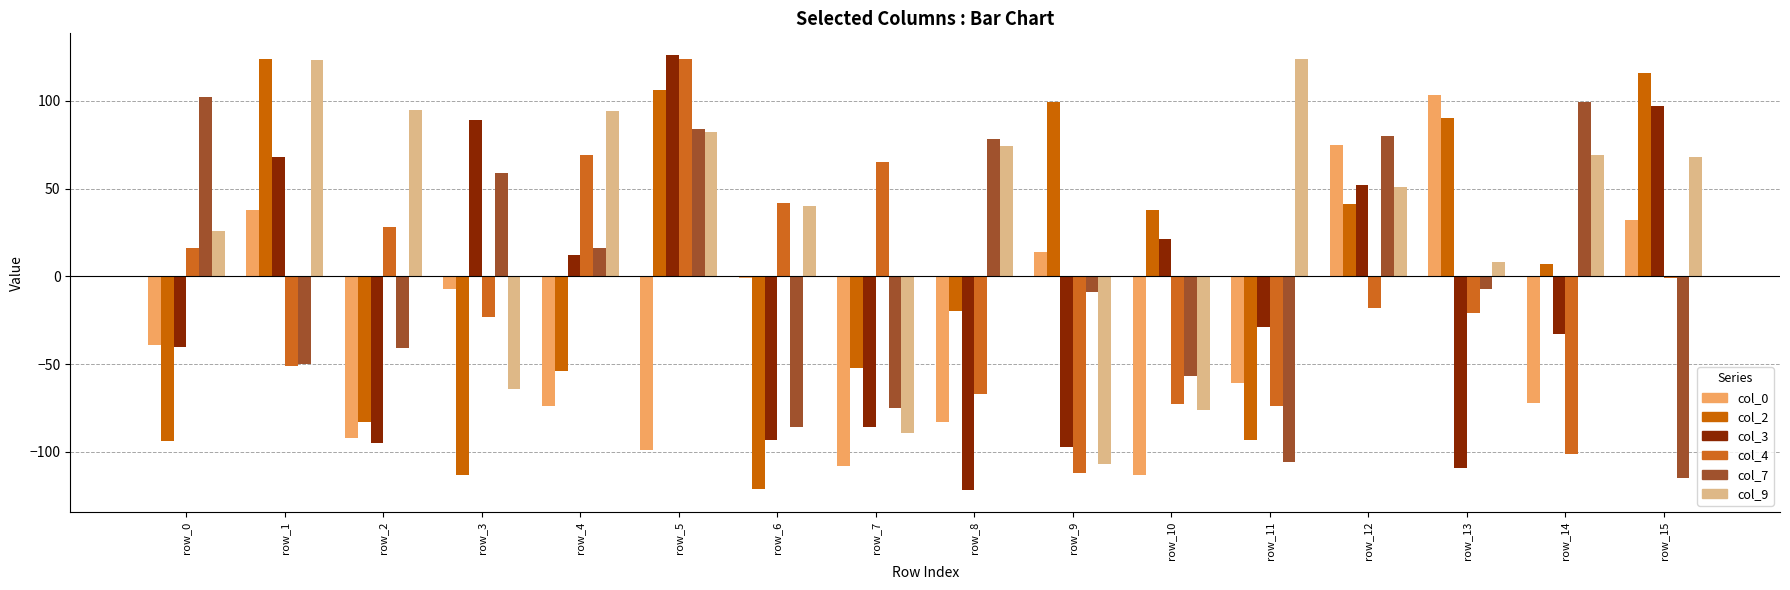

True or false: col_2 has a value of 4 at row_14.

False